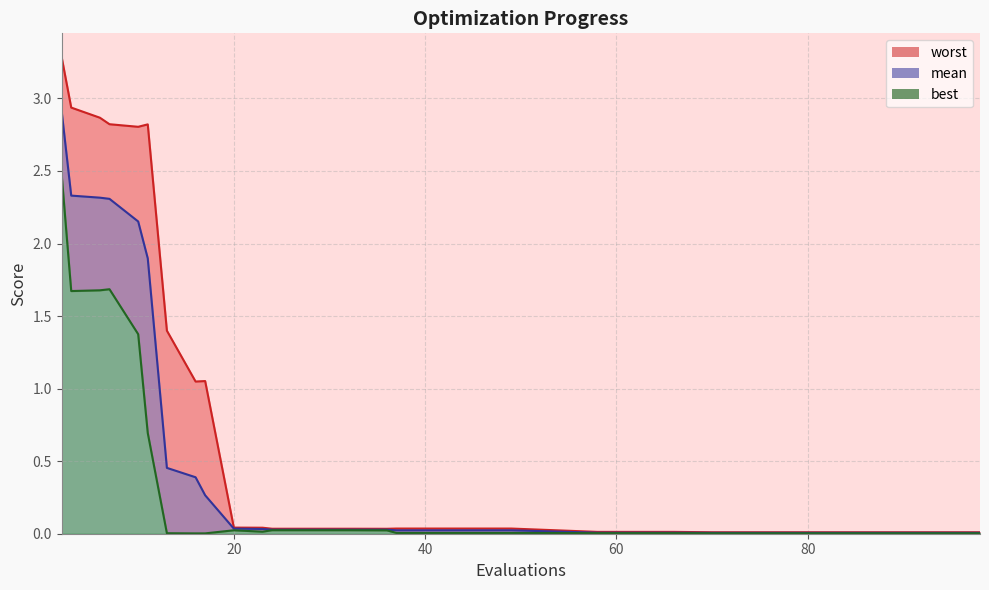

Which category has the lowest value in the mean series?

70